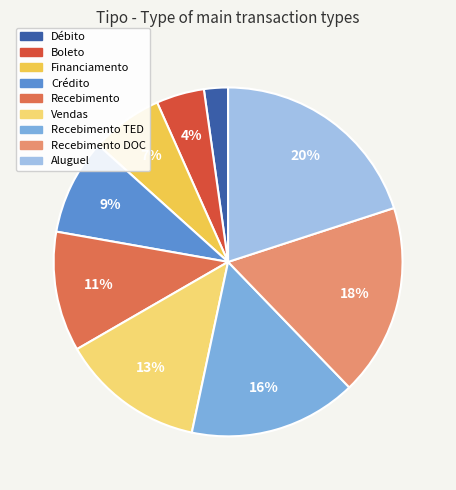

True or false: Boleto accounts for 4% of the total.

True